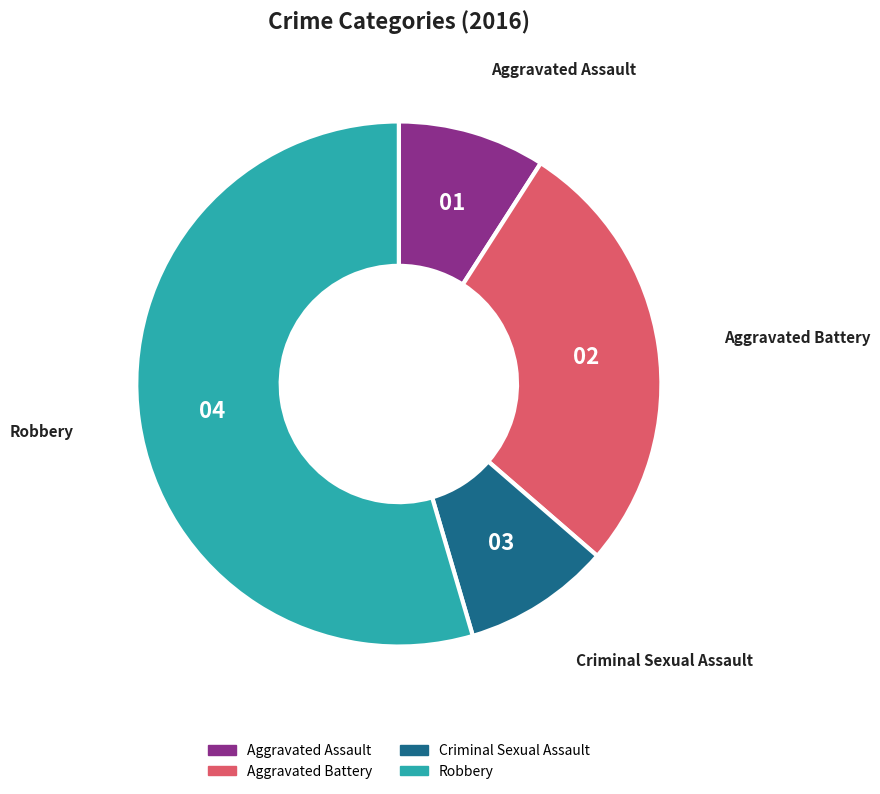

Is it true that Robbery is 55% of the pie?

True